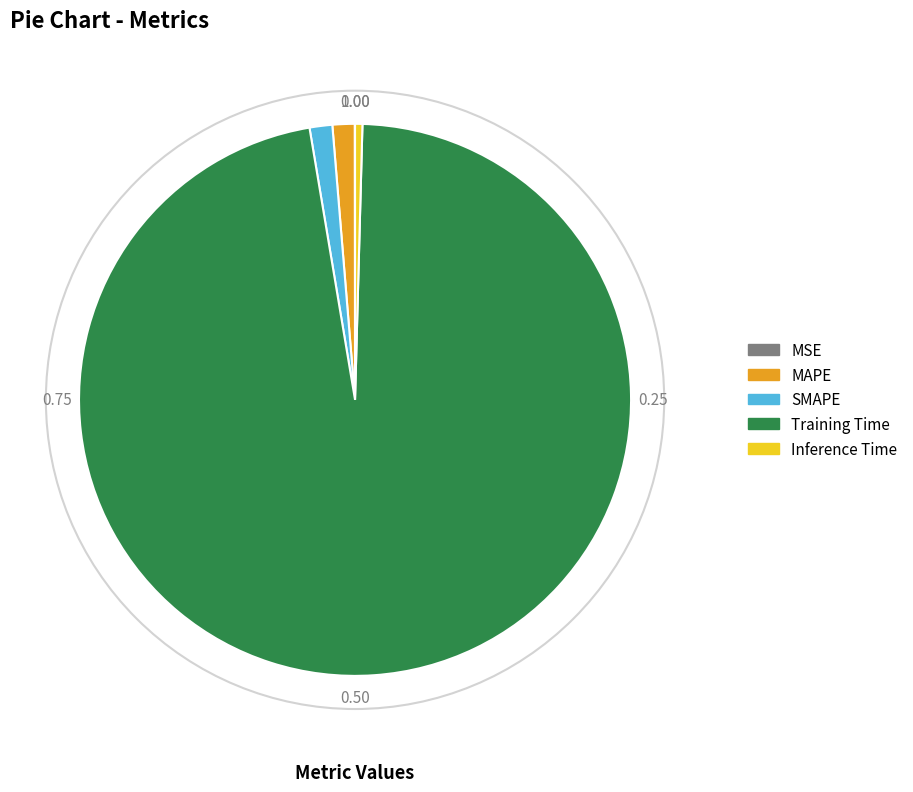

Which category has the biggest portion of the pie?

Training Time